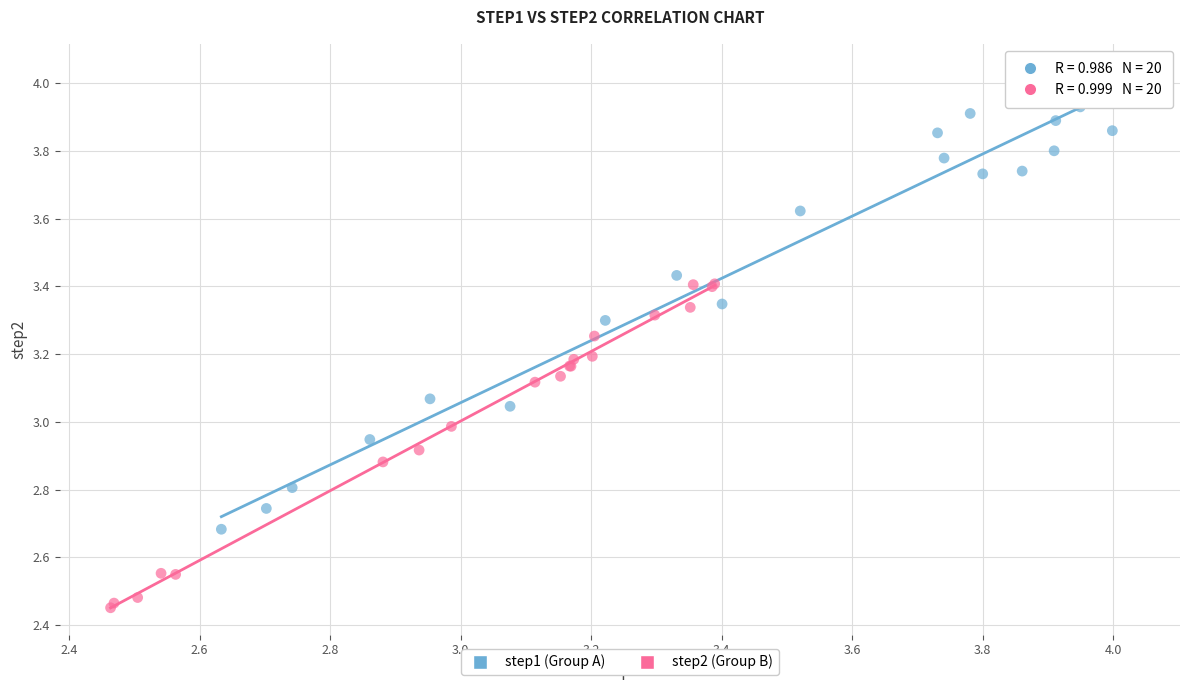

Which series has the widest spread of Y values?

step1 (Group A)